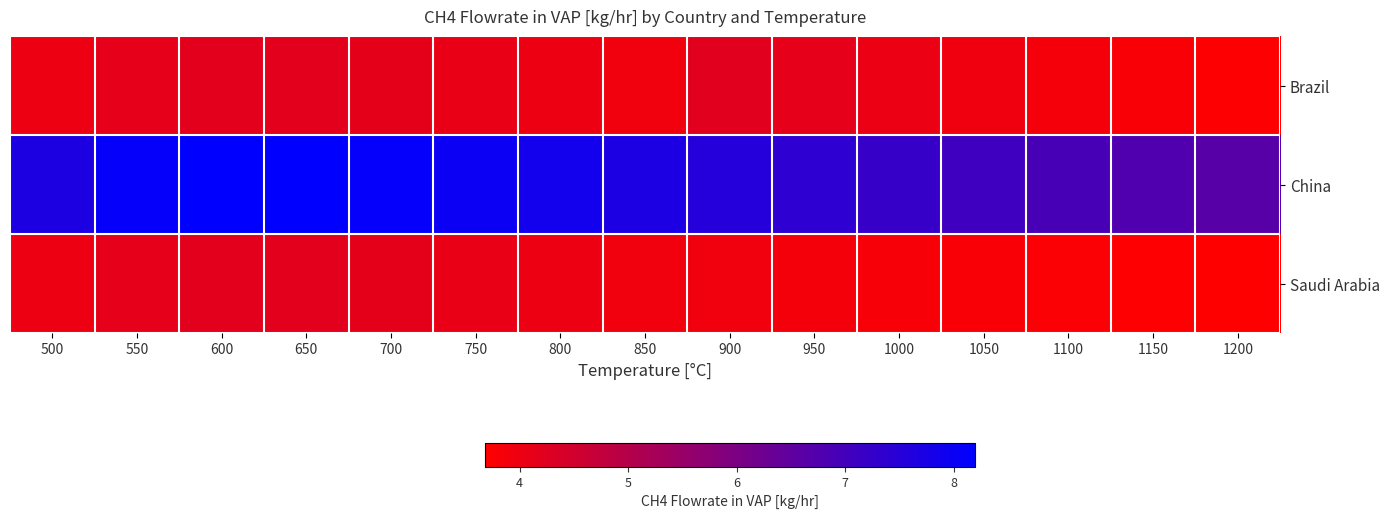

At how many categories does at least one series exceed 5?

15